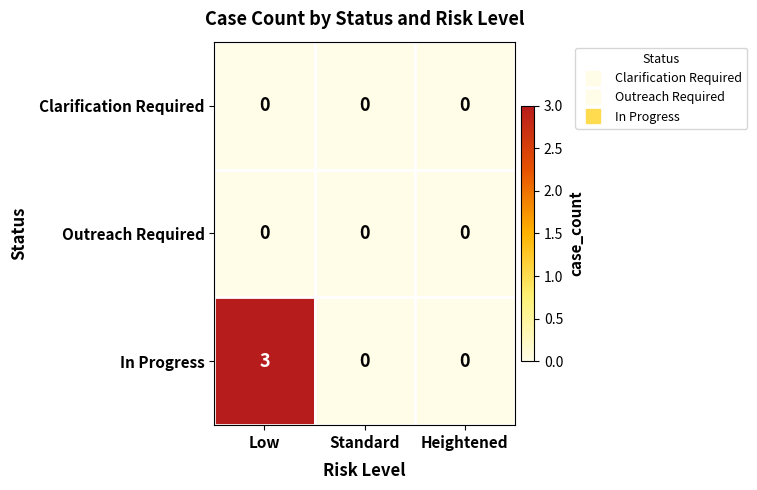

The In Progress series shows 4 at Low. True or false?

False